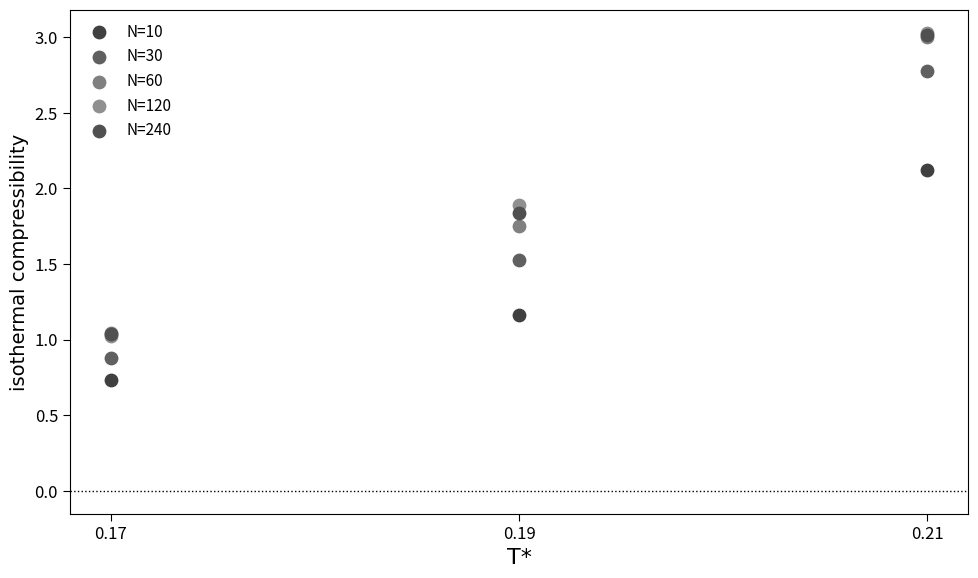

What are all the series names shown in the legend?

N=10, N=30, N=60, N=120, N=240